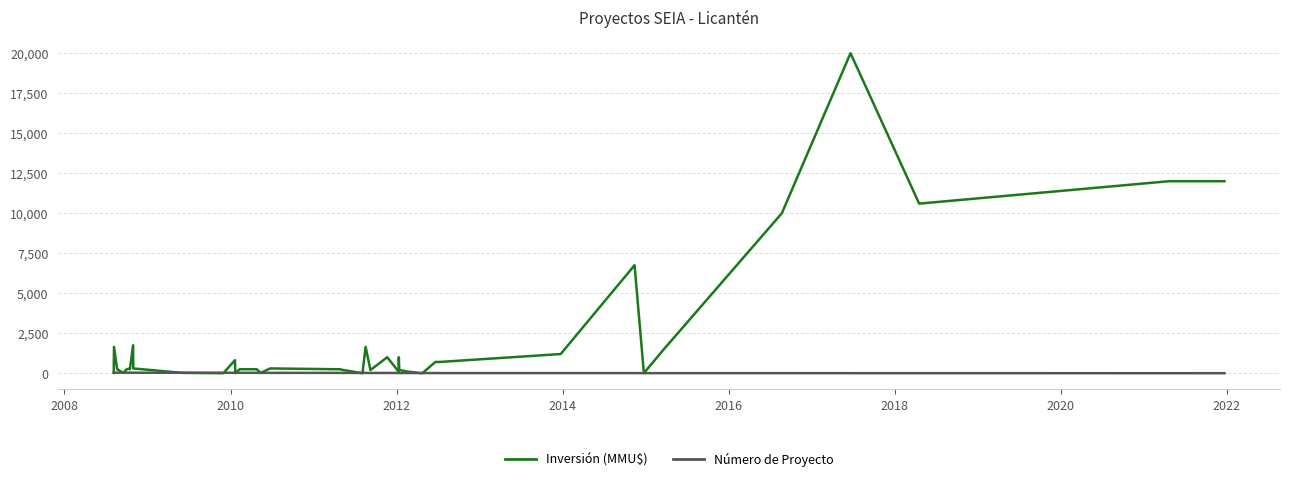

Where is the first local minimum for Número de Proyecto?

2016